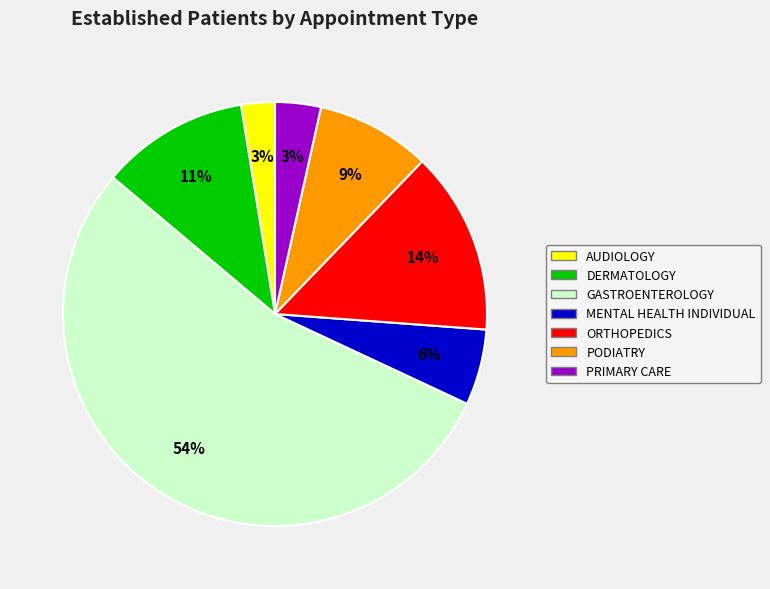

Which has a higher value, ORTHOPEDICS or AUDIOLOGY?

ORTHOPEDICS